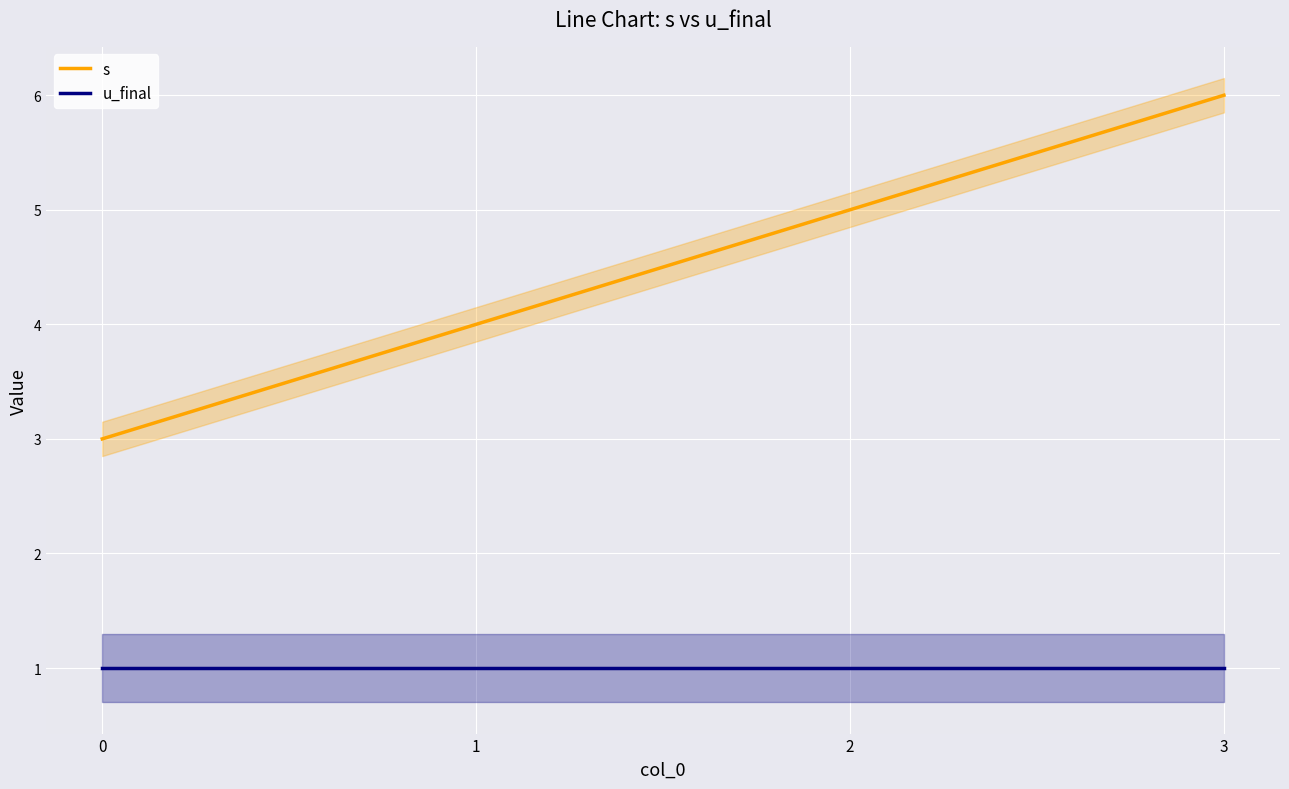

What is the value of the u_final point at the 2nd from the left?

1